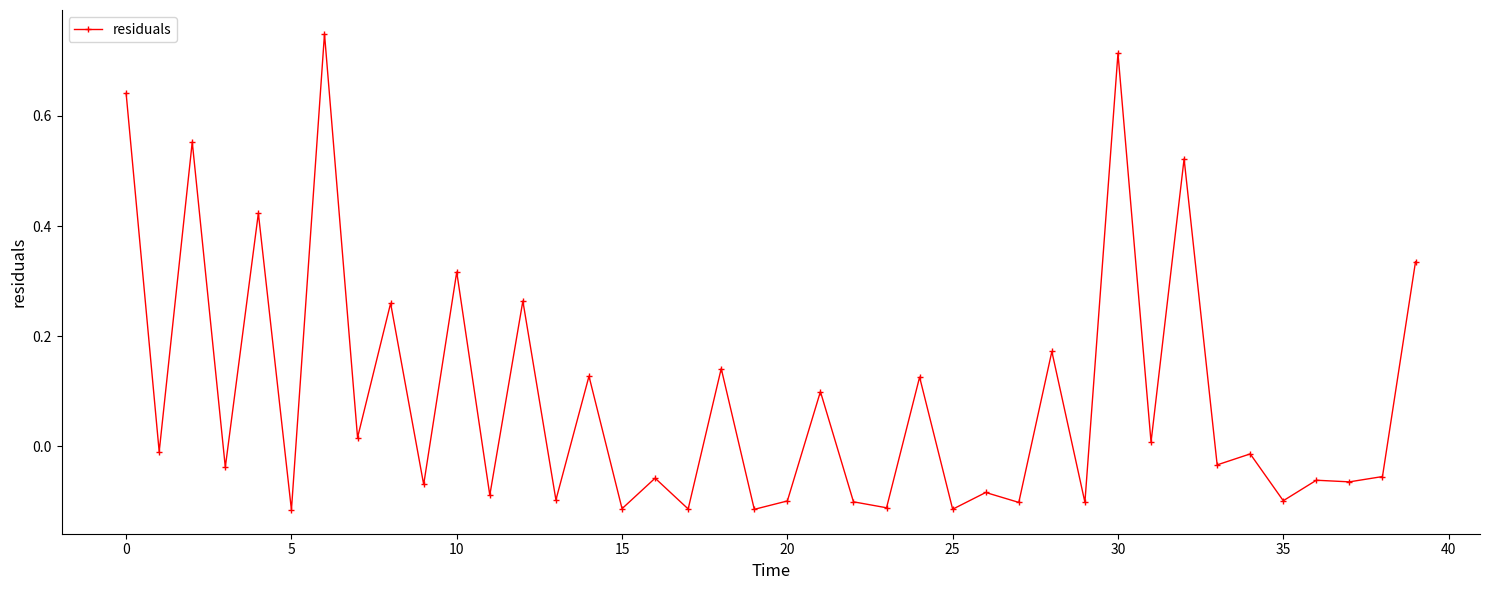

Does the chart display data point markers on the line(s)?

Yes